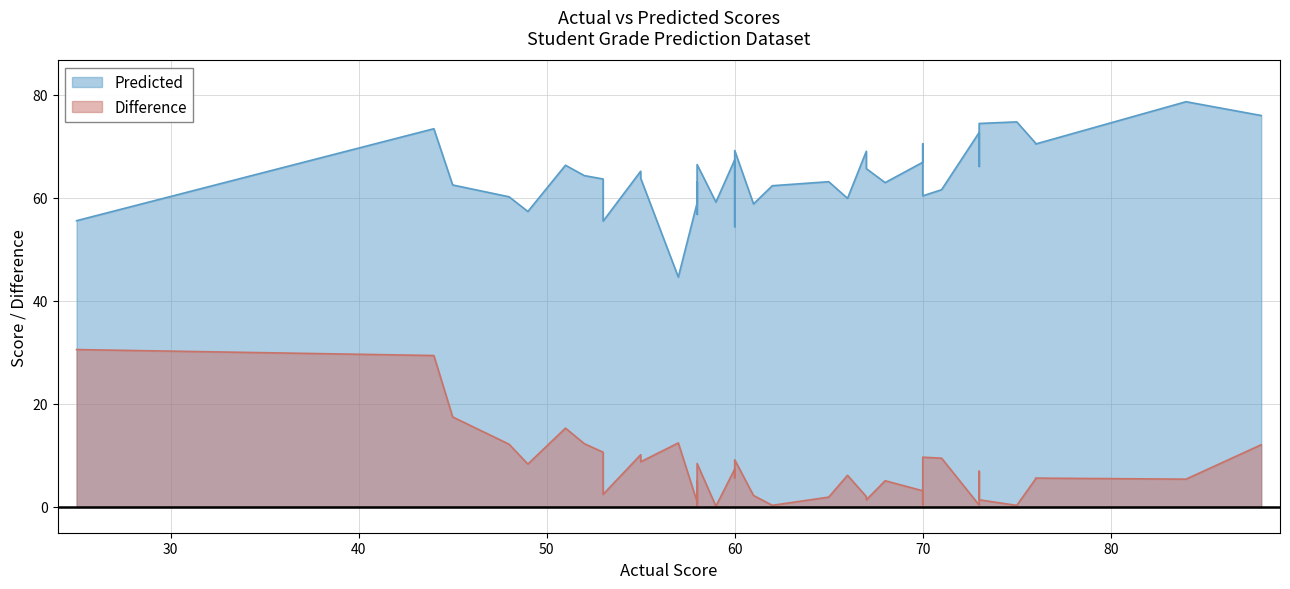

Reading left to right, transcribe all the data shown in this chart.

Actual: 61=61.0	58=58.0	62=62.0	71=71.0	58=58.0	57=57.0	53=53.0	68=68.0	67=67.0	52=52.0	65=65.0	44=44.0	60=60.0	66=66.0	58=58.0	60=60.0	49=49.0	55=55.0	51=51.0	48=48.0	75=75.0	59=59.0	25=25.0	76=76.0	70=70.0	73=73.0	67=67.0	55=55.0	58=58.0	58=58.0	76=76.0	70=70.0	53=53.0	73=73.0	84=84.0	70=70.0	60=60.0	73=73.0	45=45.0	88=88.0
Predicted: 61=58.8	58=59.0	62=62.3	71=61.5	58=66.4	57=44.6	53=63.6	68=62.9	67=69.0	52=64.3	65=63.1	44=73.4	60=67.3	66=59.9	58=63.0	60=54.4	49=57.3	55=65.1	51=66.3	48=60.2	75=74.7	59=59.1	25=55.5	76=70.4	70=60.4	73=74.4	67=65.6	55=63.8	58=56.8	58=57.7	76=70.6	70=70.4	53=55.4	73=66.1	84=78.6	70=66.9	60=69.1	73=72.6	45=62.5	88=75.9
Difference: 61=2.2	58=1.0	62=0.3	71=9.5	58=8.4	57=12.4	53=10.6	68=5.1	67=2.0	52=12.3	65=1.9	44=29.4	60=7.3	66=6.1	58=5.0	60=5.6	49=8.3	55=10.1	51=15.3	48=12.2	75=0.3	59=0.1	25=30.5	76=5.6	70=9.6	73=1.4	67=1.4	55=8.8	58=1.2	58=0.3	76=5.4	70=0.4	53=2.4	73=6.9	84=5.4	70=3.1	60=9.1	73=0.4	45=17.5	88=12.1